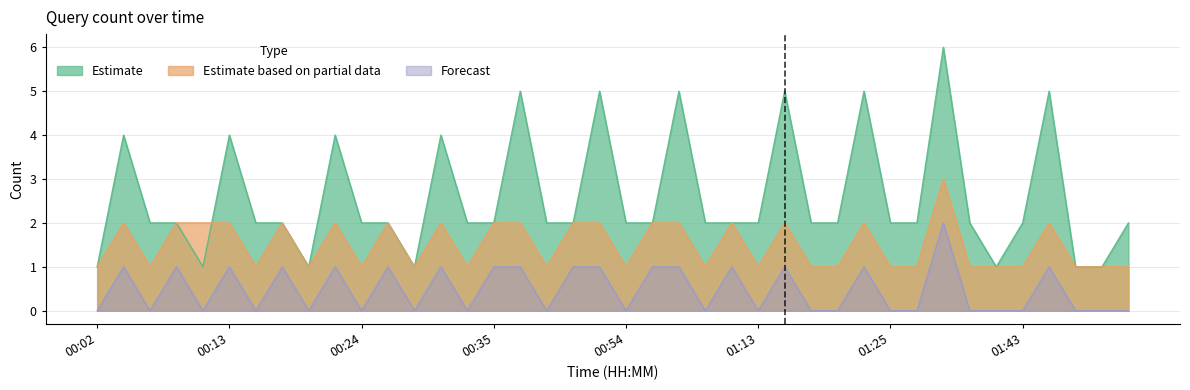

What is the value of the Estimate based on partial data point at the 9th from the left?

1